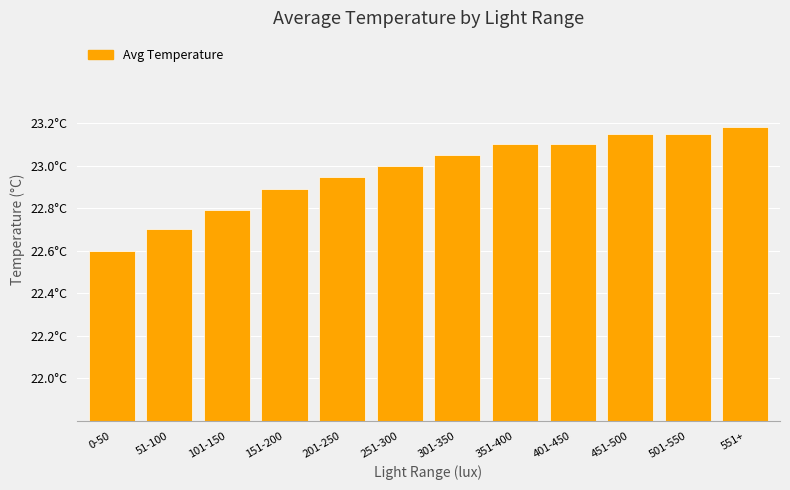

What is the ratio of the value at 51-100 to the value at 201-250?

1.0